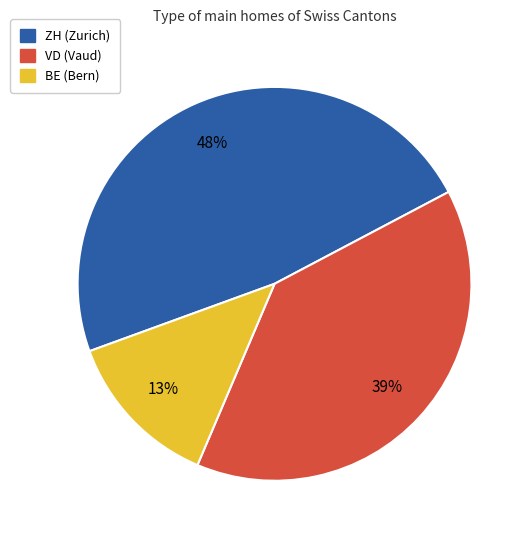

How many segments does this pie chart have?

3